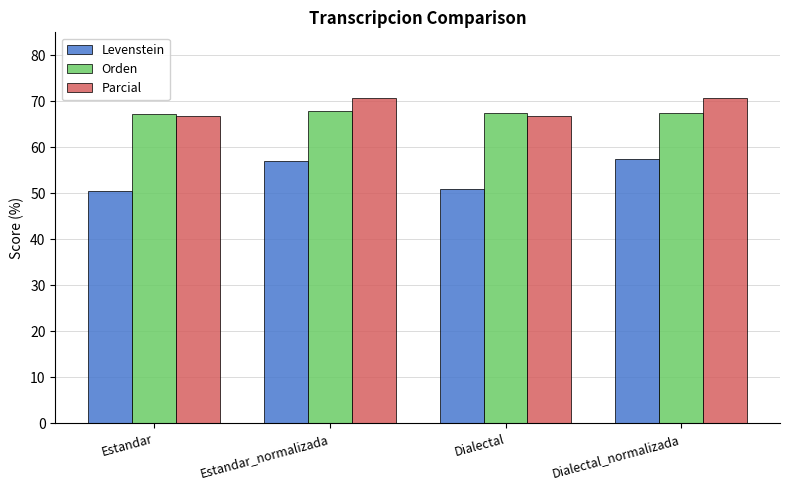

What is the maximum value shown in the chart?

70.7